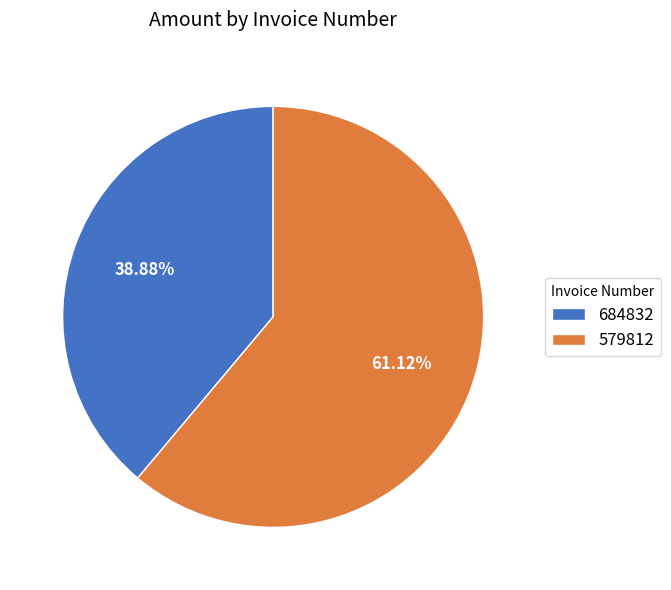

Does 579812 account for over 50% of the chart?

Yes